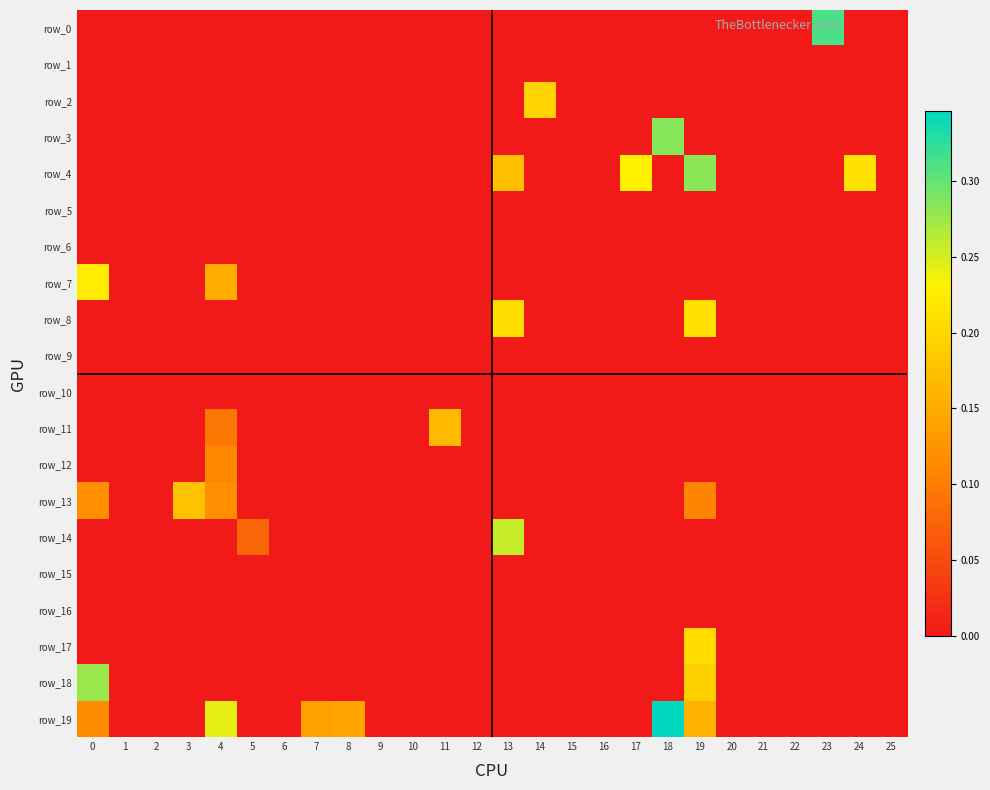

Reading right to left, list all the values displayed in this chart.

row_0: 25=0.0	24=0.0	23=0.3	22=0.0	21=0.0	20=0.0	19=0.0	18=0.0	17=0.0	16=0.0	15=0.0	14=0.0	13=0.0	12=0.0	11=0.0	10=0.0	9=0.0	8=0.0	7=0.0	6=0.0	5=0.0	4=0.0	3=0.0	2=0.0	1=0.0	0=0.0
row_1: 25=0.0	24=0.0	23=0.0	22=0.0	21=0.0	20=0.0	19=0.0	18=0.0	17=0.0	16=0.0	15=0.0	14=0.0	13=0.0	12=0.0	11=0.0	10=0.0	9=0.0	8=0.0	7=0.0	6=0.0	5=0.0	4=0.0	3=0.0	2=0.0	1=0.0	0=0.0
row_2: 25=0.0	24=0.0	23=0.0	22=0.0	21=0.0	20=0.0	19=0.0	18=0.0	17=0.0	16=0.0	15=0.0	14=0.2	13=0.0	12=0.0	11=0.0	10=0.0	9=0.0	8=0.0	7=0.0	6=0.0	5=0.0	4=0.0	3=0.0	2=0.0	1=0.0	0=0.0
row_3: 25=0.0	24=0.0	23=0.0	22=0.0	21=0.0	20=0.0	19=0.0	18=0.3	17=0.0	16=0.0	15=0.0	14=0.0	13=0.0	12=0.0	11=0.0	10=0.0	9=0.0	8=0.0	7=0.0	6=0.0	5=0.0	4=0.0	3=0.0	2=0.0	1=0.0	0=0.0
row_4: 25=0.0	24=0.2	23=0.0	22=0.0	21=0.0	20=0.0	19=0.3	18=0.0	17=0.2	16=0.0	15=0.0	14=0.0	13=0.2	12=0.0	11=0.0	10=0.0	9=0.0	8=0.0	7=0.0	6=0.0	5=0.0	4=0.0	3=0.0	2=0.0	1=0.0	0=0.0
row_5: 25=0.0	24=0.0	23=0.0	22=0.0	21=0.0	20=0.0	19=0.0	18=0.0	17=0.0	16=0.0	15=0.0	14=0.0	13=0.0	12=0.0	11=0.0	10=0.0	9=0.0	8=0.0	7=0.0	6=0.0	5=0.0	4=0.0	3=0.0	2=0.0	1=0.0	0=0.0
row_6: 25=0.0	24=0.0	23=0.0	22=0.0	21=0.0	20=0.0	19=0.0	18=0.0	17=0.0	16=0.0	15=0.0	14=0.0	13=0.0	12=0.0	11=0.0	10=0.0	9=0.0	8=0.0	7=0.0	6=0.0	5=0.0	4=0.0	3=0.0	2=0.0	1=0.0	0=0.0
row_7: 25=0.0	24=0.0	23=0.0	22=0.0	21=0.0	20=0.0	19=0.0	18=0.0	17=0.0	16=0.0	15=0.0	14=0.0	13=0.0	12=0.0	11=0.0	10=0.0	9=0.0	8=0.0	7=0.0	6=0.0	5=0.0	4=0.2	3=0.0	2=0.0	1=0.0	0=0.2
row_8: 25=0.0	24=0.0	23=0.0	22=0.0	21=0.0	20=0.0	19=0.2	18=0.0	17=0.0	16=0.0	15=0.0	14=0.0	13=0.2	12=0.0	11=0.0	10=0.0	9=0.0	8=0.0	7=0.0	6=0.0	5=0.0	4=0.0	3=0.0	2=0.0	1=0.0	0=0.0
row_9: 25=0.0	24=0.0	23=0.0	22=0.0	21=0.0	20=0.0	19=0.0	18=0.0	17=0.0	16=0.0	15=0.0	14=0.0	13=0.0	12=0.0	11=0.0	10=0.0	9=0.0	8=0.0	7=0.0	6=0.0	5=0.0	4=0.0	3=0.0	2=0.0	1=0.0	0=0.0
row_10: 25=0.0	24=0.0	23=0.0	22=0.0	21=0.0	20=0.0	19=0.0	18=0.0	17=0.0	16=0.0	15=0.0	14=0.0	13=0.0	12=0.0	11=0.0	10=0.0	9=0.0	8=0.0	7=0.0	6=0.0	5=0.0	4=0.0	3=0.0	2=0.0	1=0.0	0=0.0
row_11: 25=0.0	24=0.0	23=0.0	22=0.0	21=0.0	20=0.0	19=0.0	18=0.0	17=0.0	16=0.0	15=0.0	14=0.0	13=0.0	12=0.0	11=0.2	10=0.0	9=0.0	8=0.0	7=0.0	6=0.0	5=0.0	4=0.1	3=0.0	2=0.0	1=0.0	0=0.0
row_12: 25=0.0	24=0.0	23=0.0	22=0.0	21=0.0	20=0.0	19=0.0	18=0.0	17=0.0	16=0.0	15=0.0	14=0.0	13=0.0	12=0.0	11=0.0	10=0.0	9=0.0	8=0.0	7=0.0	6=0.0	5=0.0	4=0.1	3=0.0	2=0.0	1=0.0	0=0.0
row_13: 25=0.0	24=0.0	23=0.0	22=0.0	21=0.0	20=0.0	19=0.1	18=0.0	17=0.0	16=0.0	15=0.0	14=0.0	13=0.0	12=0.0	11=0.0	10=0.0	9=0.0	8=0.0	7=0.0	6=0.0	5=0.0	4=0.1	3=0.2	2=0.0	1=0.0	0=0.1
row_14: 25=0.0	24=0.0	23=0.0	22=0.0	21=0.0	20=0.0	19=0.0	18=0.0	17=0.0	16=0.0	15=0.0	14=0.0	13=0.3	12=0.0	11=0.0	10=0.0	9=0.0	8=0.0	7=0.0	6=0.0	5=0.1	4=0.0	3=0.0	2=0.0	1=0.0	0=0.0
row_15: 25=0.0	24=0.0	23=0.0	22=0.0	21=0.0	20=0.0	19=0.0	18=0.0	17=0.0	16=0.0	15=0.0	14=0.0	13=0.0	12=0.0	11=0.0	10=0.0	9=0.0	8=0.0	7=0.0	6=0.0	5=0.0	4=0.0	3=0.0	2=0.0	1=0.0	0=0.0
row_16: 25=0.0	24=0.0	23=0.0	22=0.0	21=0.0	20=0.0	19=0.0	18=0.0	17=0.0	16=0.0	15=0.0	14=0.0	13=0.0	12=0.0	11=0.0	10=0.0	9=0.0	8=0.0	7=0.0	6=0.0	5=0.0	4=0.0	3=0.0	2=0.0	1=0.0	0=0.0
row_17: 25=0.0	24=0.0	23=0.0	22=0.0	21=0.0	20=0.0	19=0.2	18=0.0	17=0.0	16=0.0	15=0.0	14=0.0	13=0.0	12=0.0	11=0.0	10=0.0	9=0.0	8=0.0	7=0.0	6=0.0	5=0.0	4=0.0	3=0.0	2=0.0	1=0.0	0=0.0
row_18: 25=0.0	24=0.0	23=0.0	22=0.0	21=0.0	20=0.0	19=0.2	18=0.0	17=0.0	16=0.0	15=0.0	14=0.0	13=0.0	12=0.0	11=0.0	10=0.0	9=0.0	8=0.0	7=0.0	6=0.0	5=0.0	4=0.0	3=0.0	2=0.0	1=0.0	0=0.3
row_19: 25=0.0	24=0.0	23=0.0	22=0.0	21=0.0	20=0.0	19=0.2	18=0.3	17=0.0	16=0.0	15=0.0	14=0.0	13=0.0	12=0.0	11=0.0	10=0.0	9=0.0	8=0.1	7=0.1	6=0.0	5=0.0	4=0.2	3=0.0	2=0.0	1=0.0	0=0.1